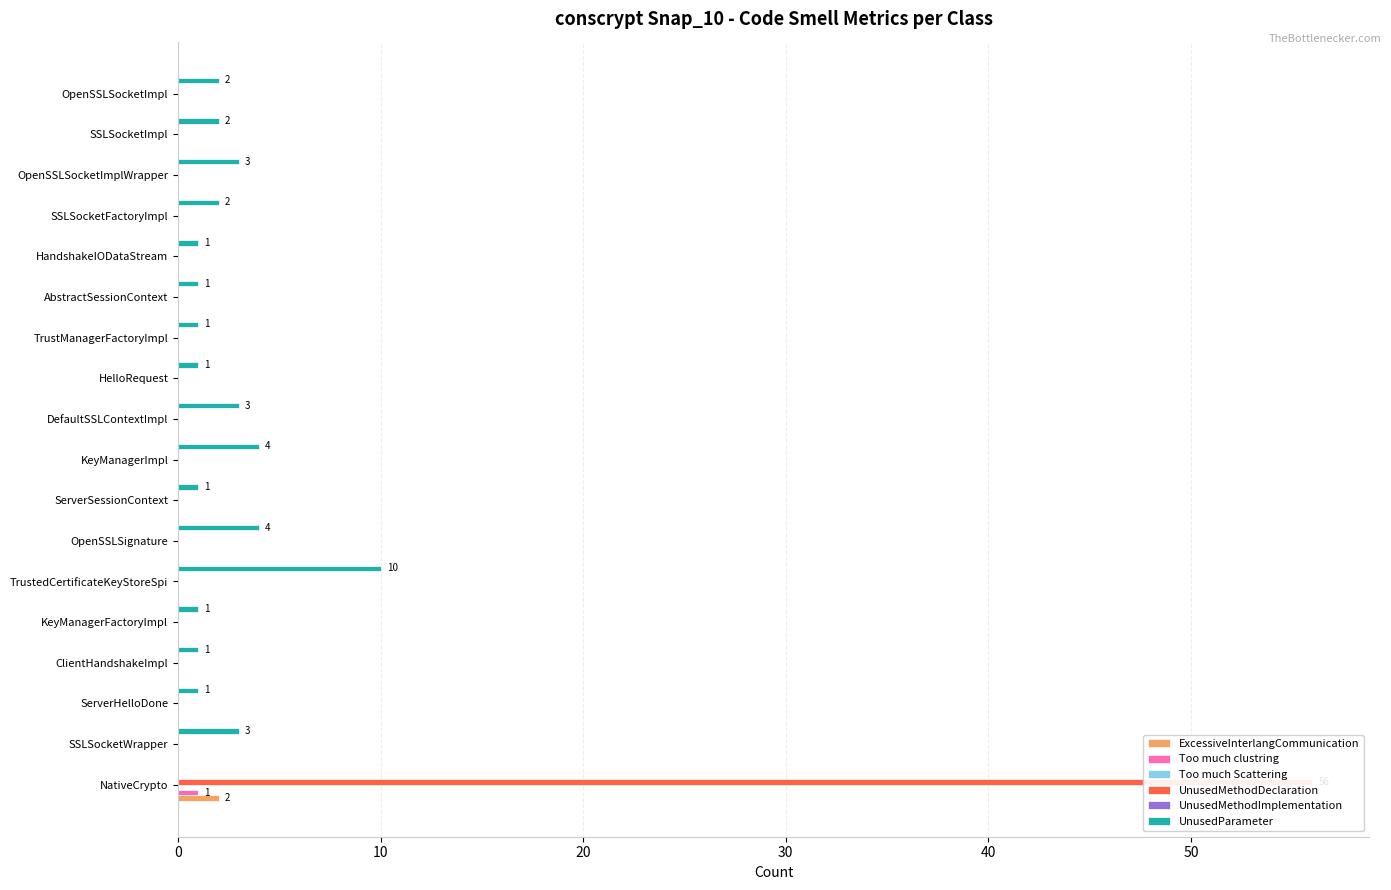

Is the value of UnusedParameter at 8 greater than the value of UnusedMethodImplementation at 16?

Yes